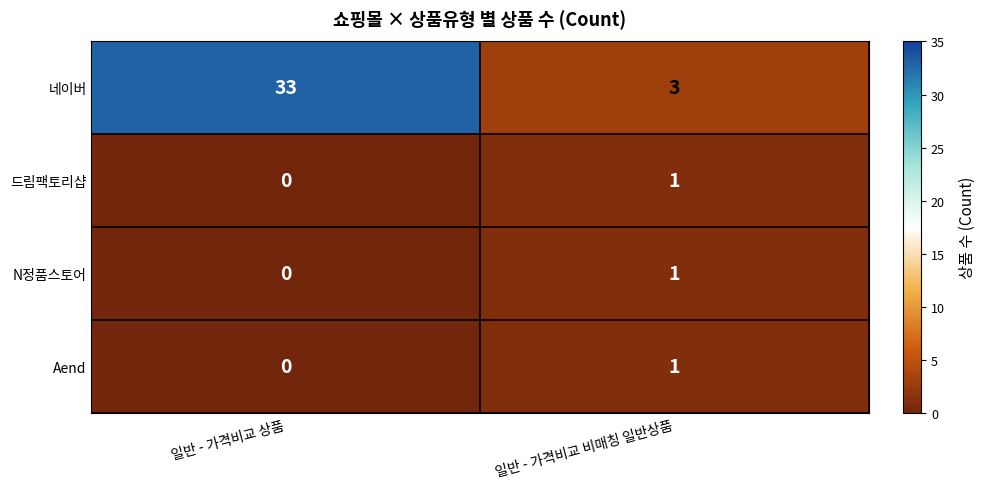

Which series changed the most between 일반 - 가격비교 상품 and 일반 - 가격비교 비매칭 일반상품?

네이버